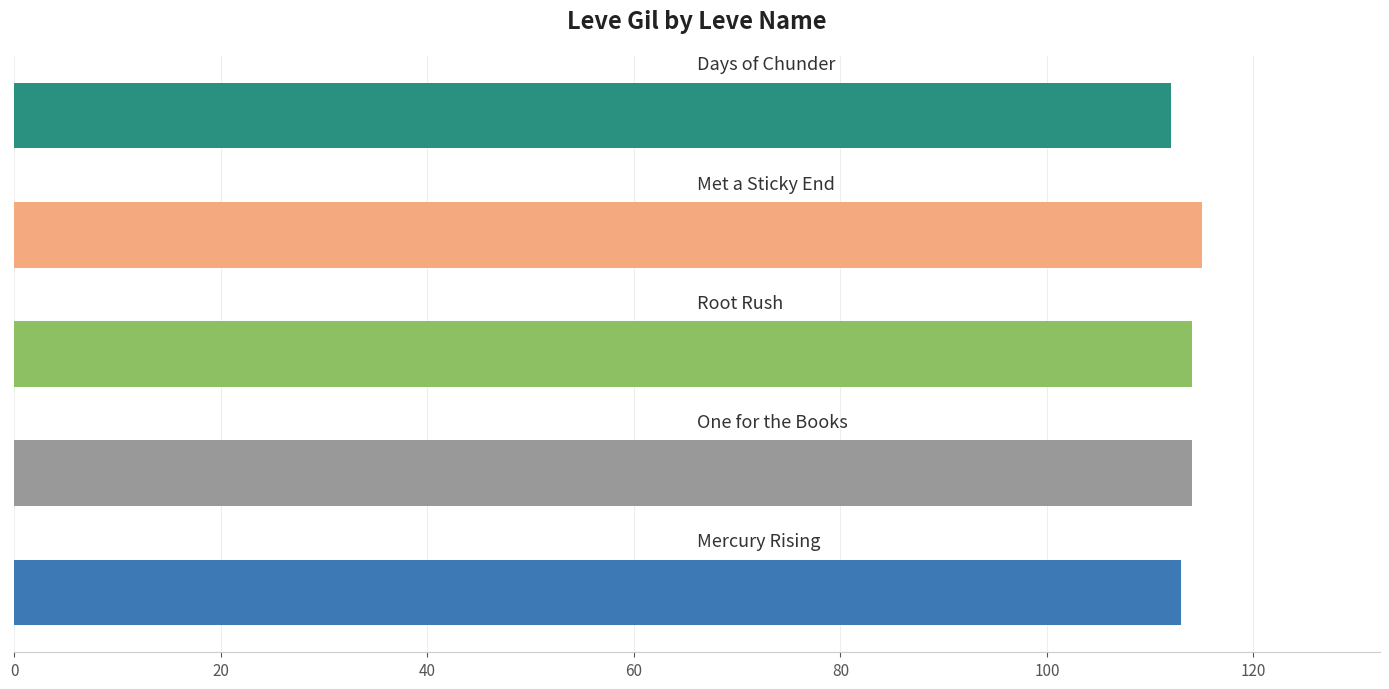

How many data points are less than 114?

2